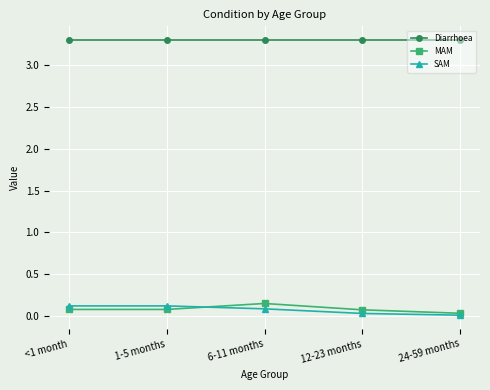

Is this an area chart (filled region under the line)?

No